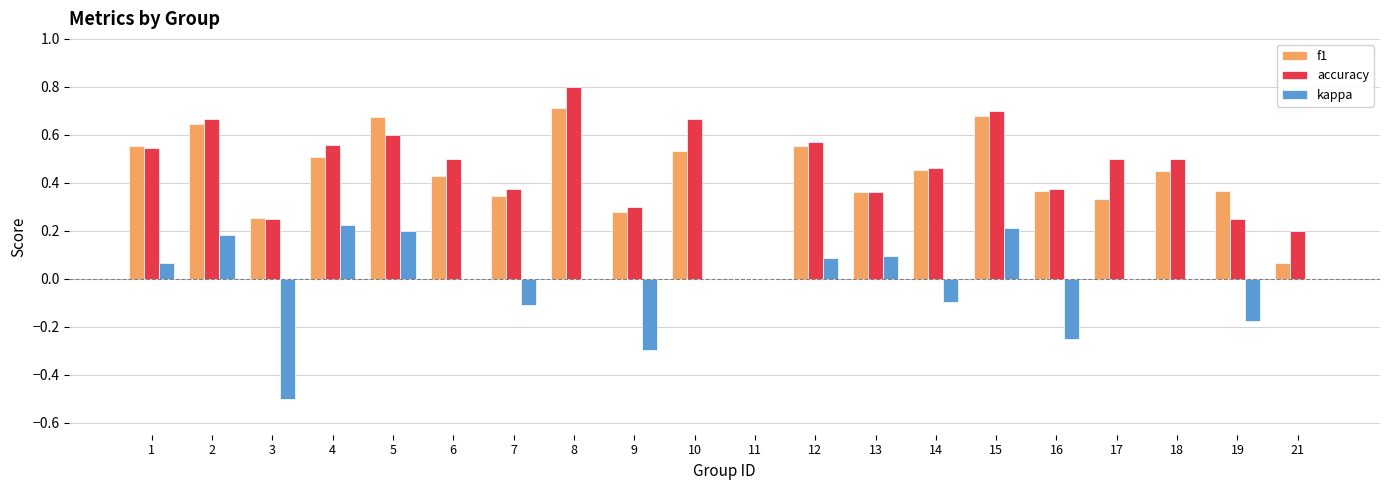

Which series has the largest range (max minus min)?

accuracy